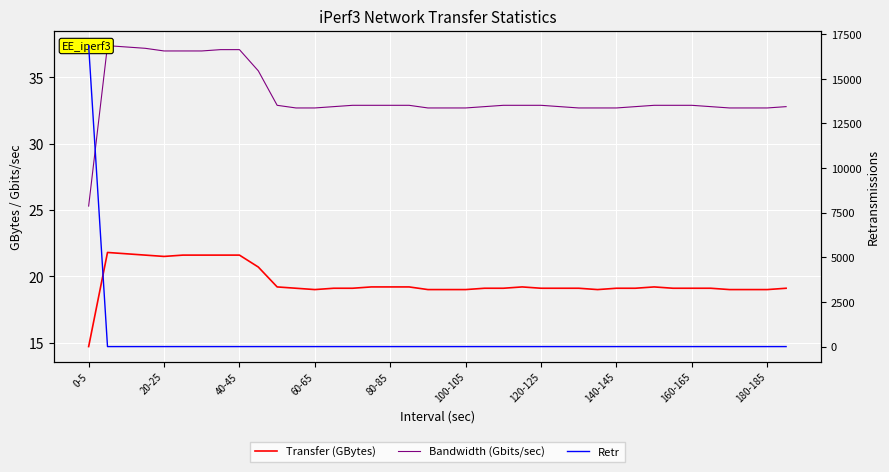

What are all the series names shown in the legend?

Transfer (GBytes), Bandwidth (Gbits/sec), Retr